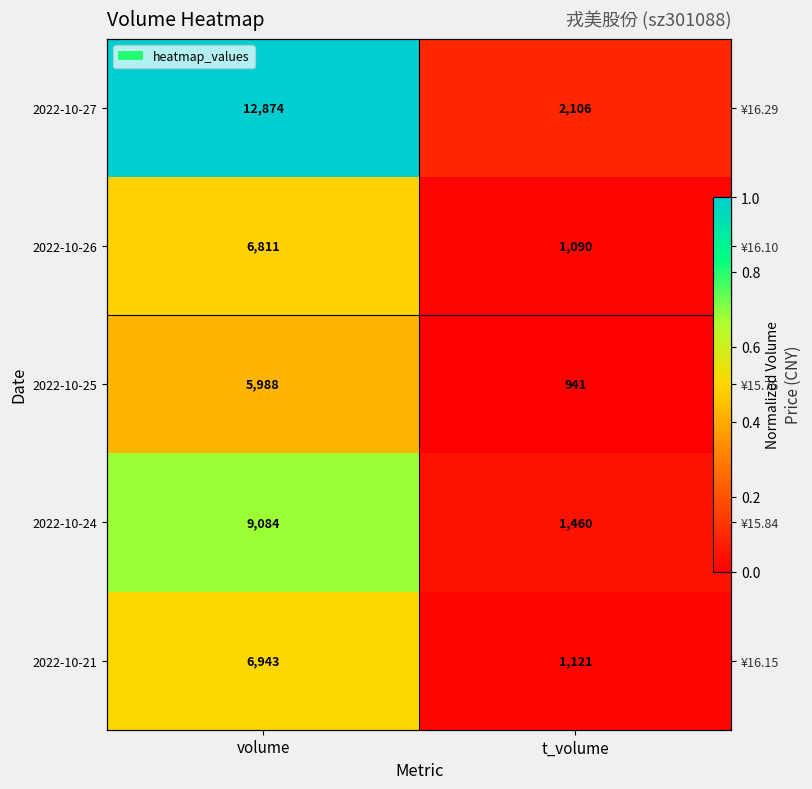

What is the spread (max minus min) of values at t_volume?

0.1